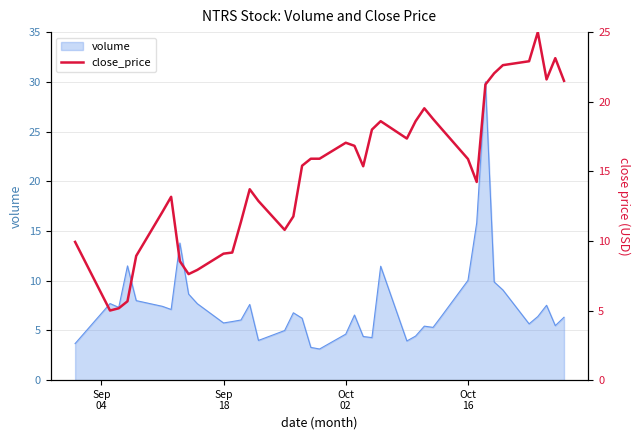

How many points are lower than both their immediate neighbors (excluding endpoints)?

7